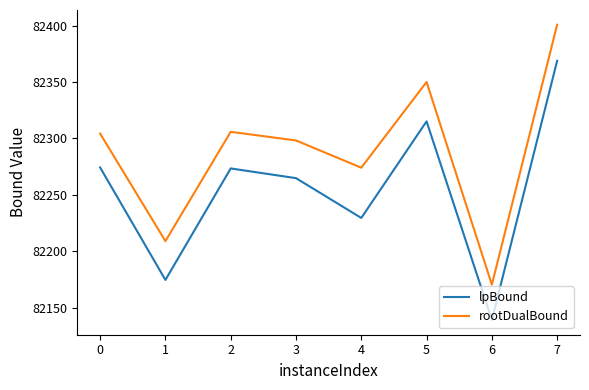

List the series in order of their peak value, lowest first.

lpBound, rootDualBound